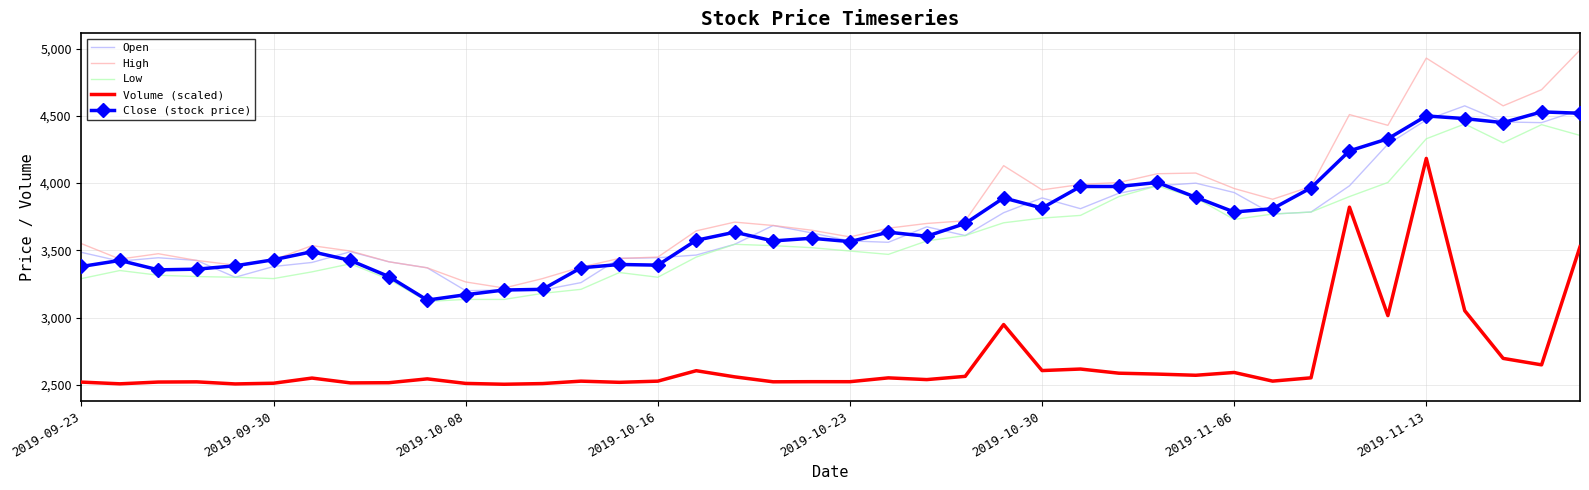

What are all the series names shown in the legend?

Open, High, Low, Volume (scaled), Close (stock price)